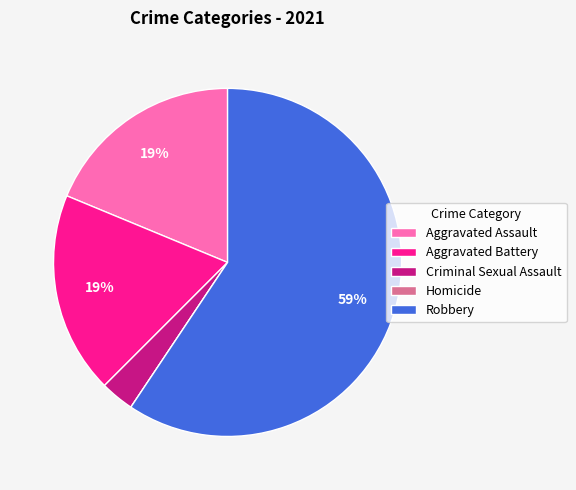

What percentage is the Robbery slice, to the nearest percent?

59%